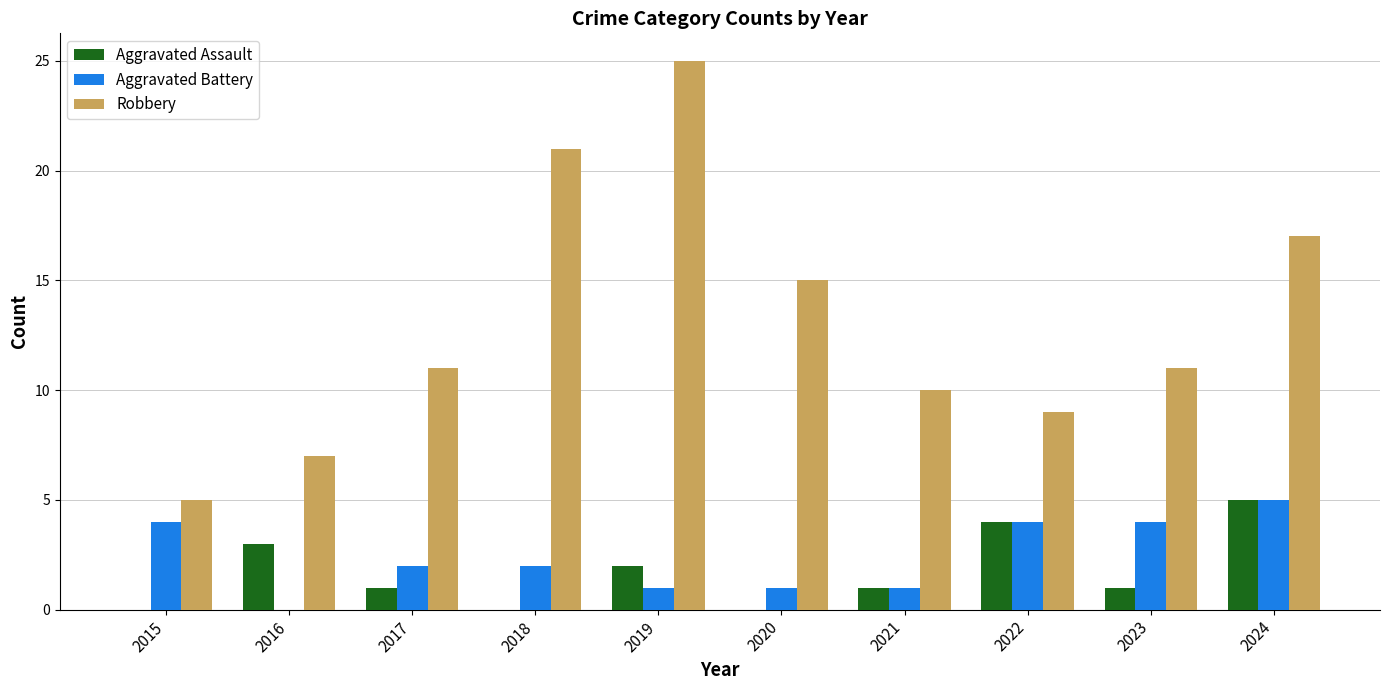

Which category has the highest value across all series?

2019